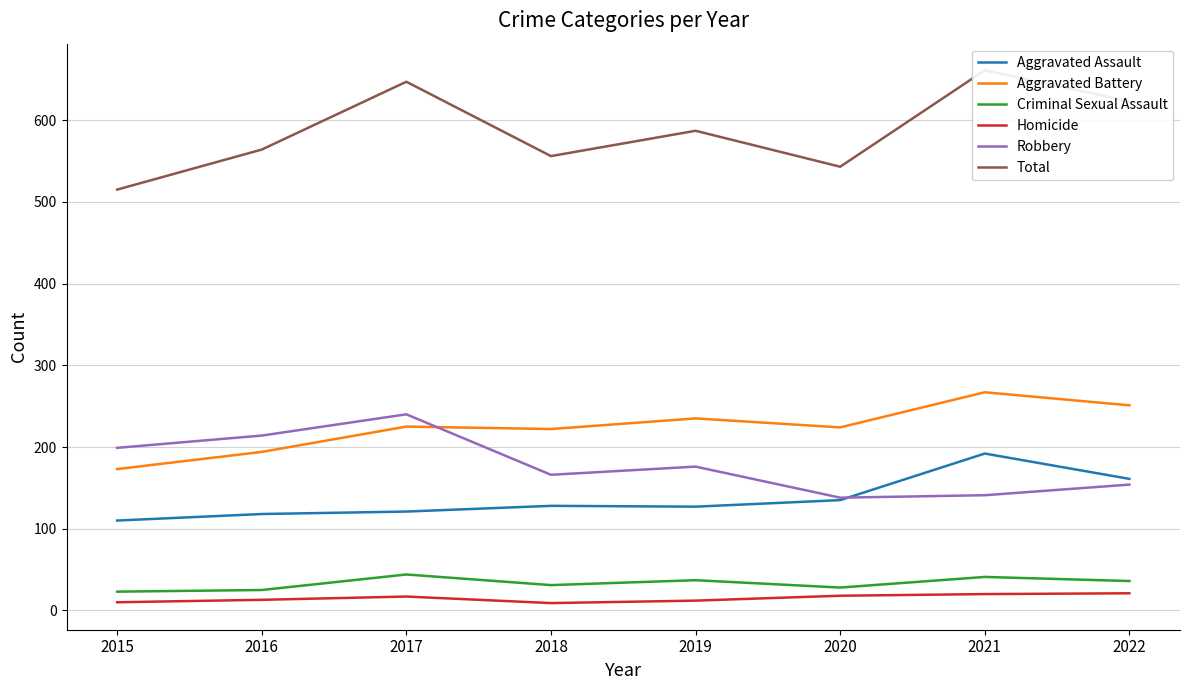

How many lines are shown in the chart?

6